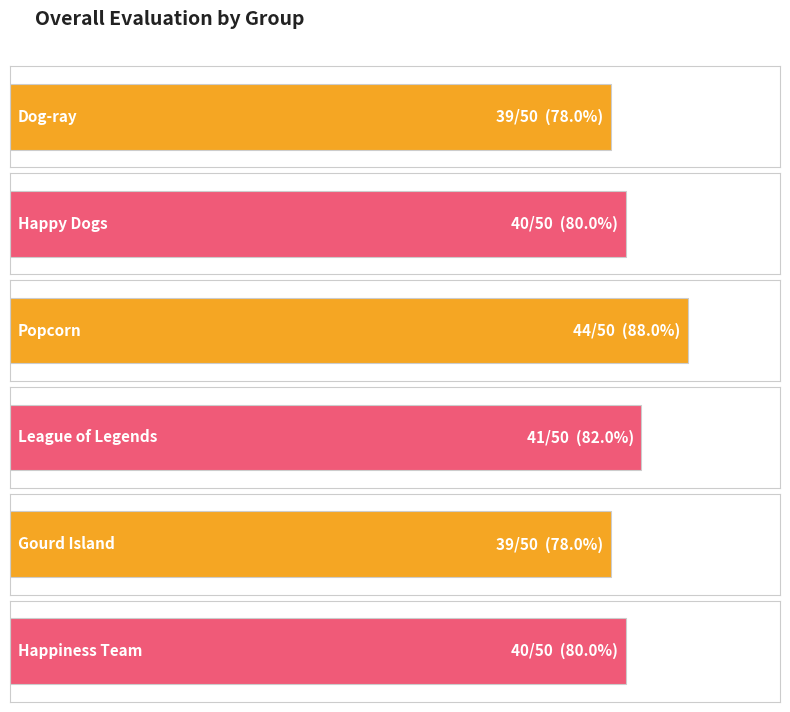

Which category has the highest value across all series?

Popcorn